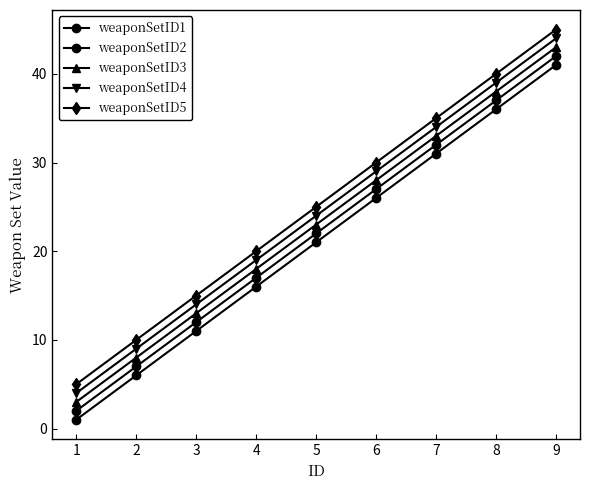

True or false: weaponSetID2 and weaponSetID3 intersect in this chart.

False